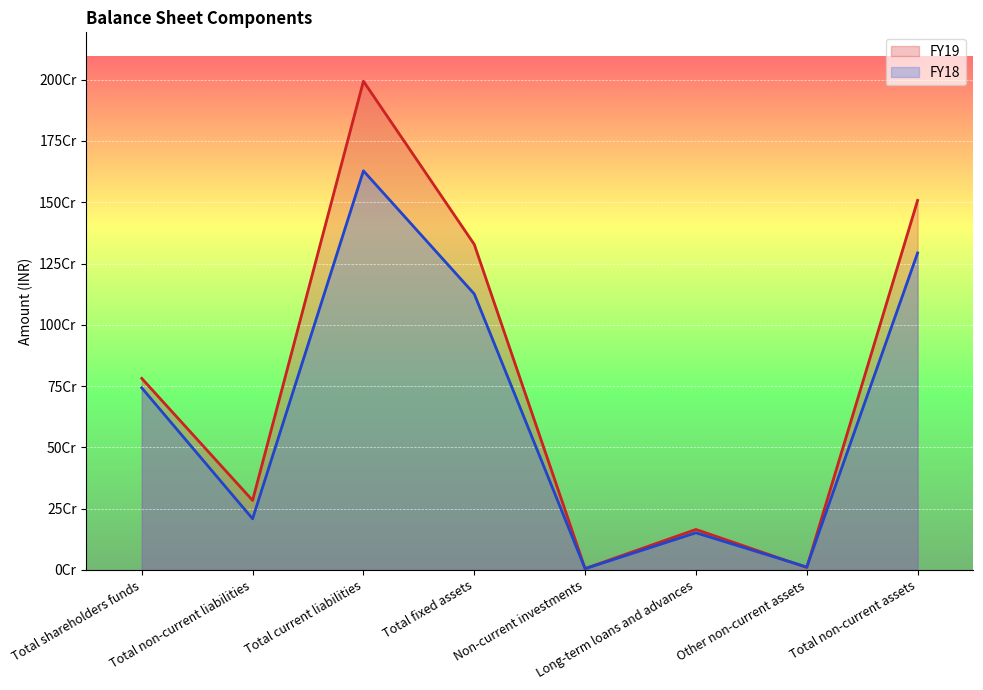

Between Total non-current liabilities and Non-current investments, which series saw the biggest shift?

FY19